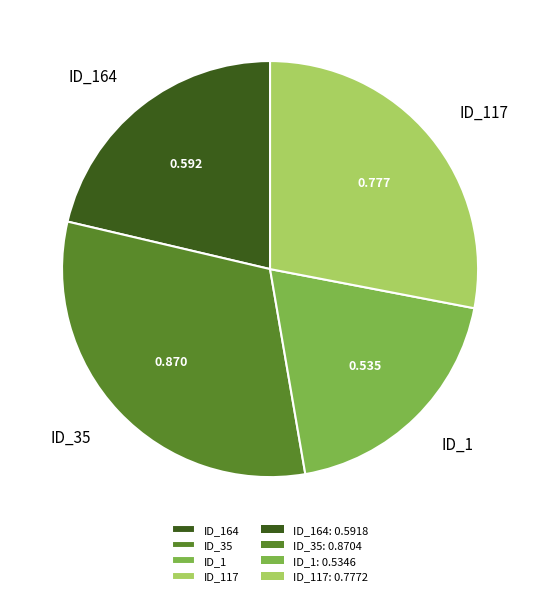

Count the number of slices in the pie.

4